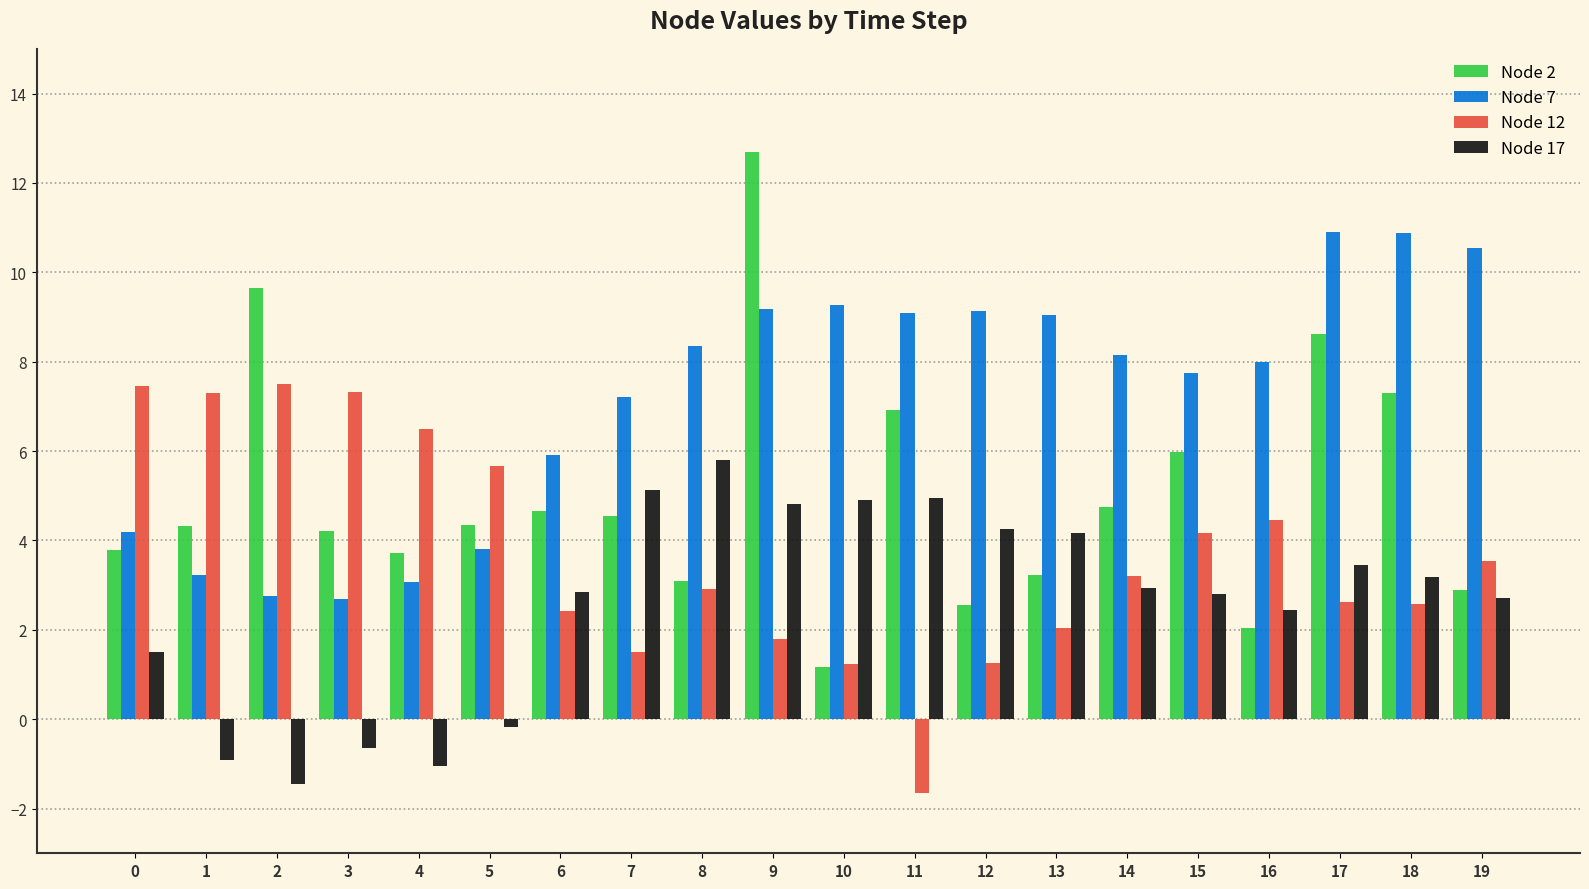

How many distinct data groups are displayed?

4